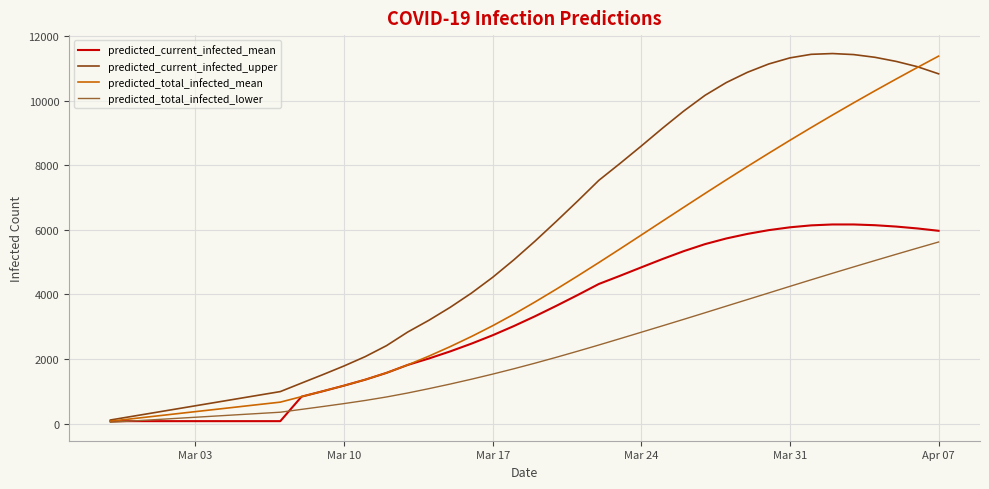

What is the maximum value shown in the chart?

11458